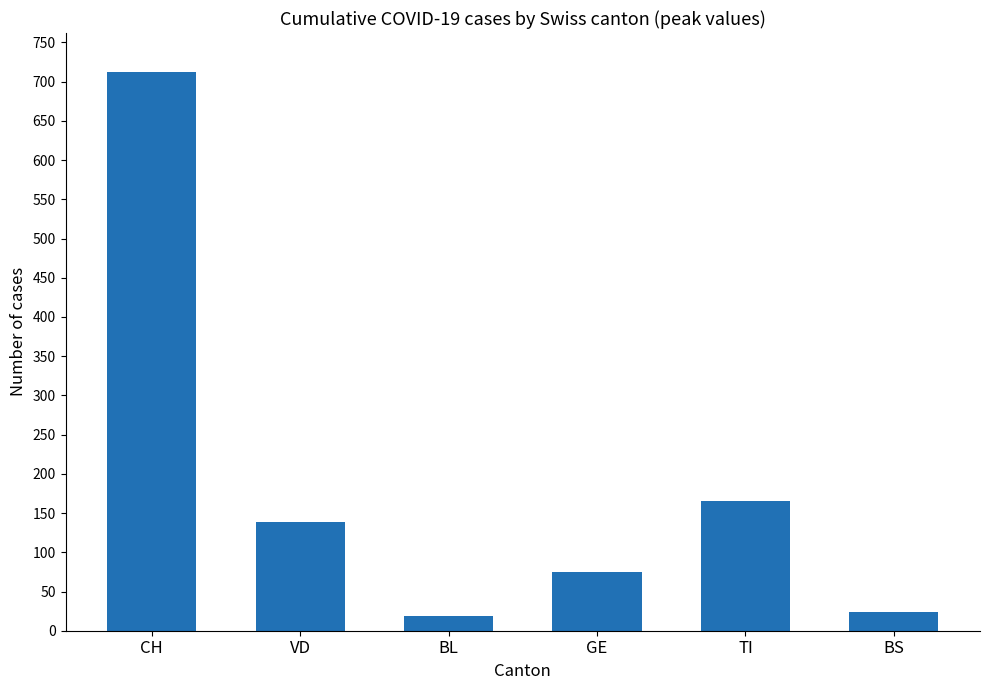

What is the label of the 4th bar from the left?

GE